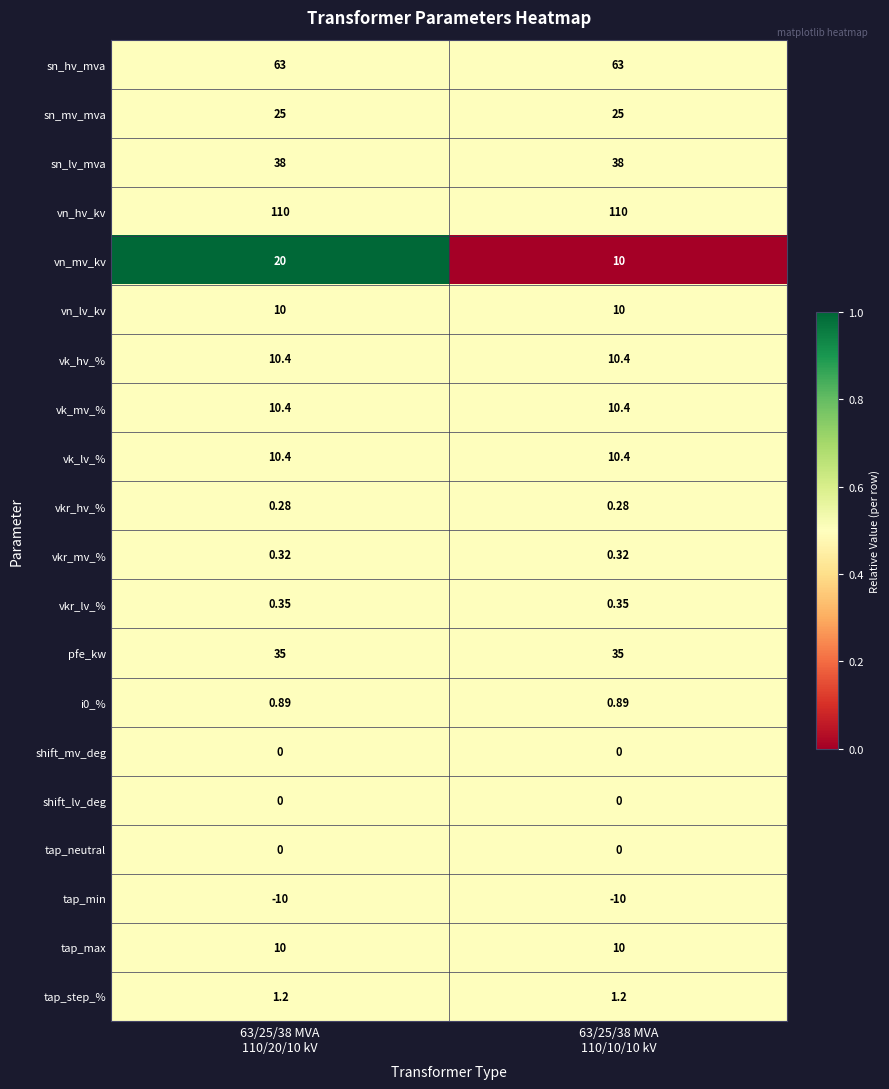

Which series has the widest spread of values?

vn_mv_kv